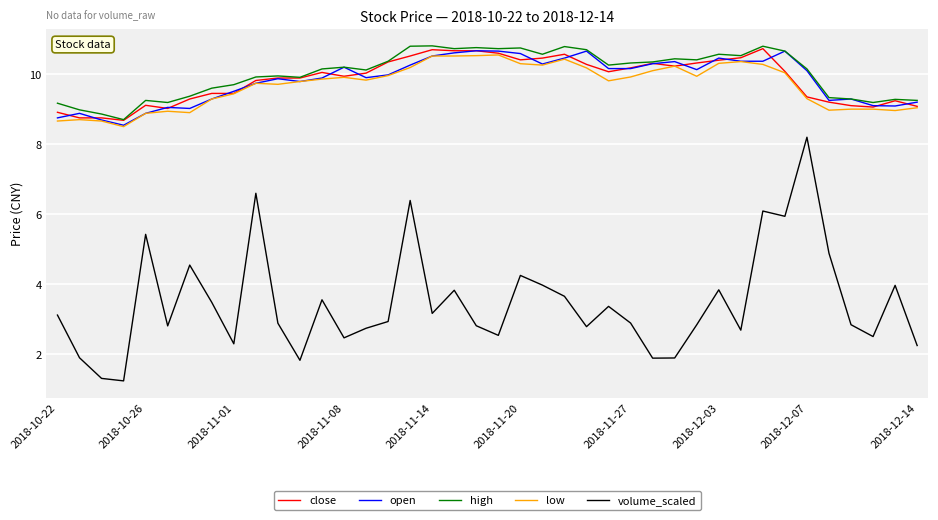

True or false: open and volume_scaled intersect in this chart.

False